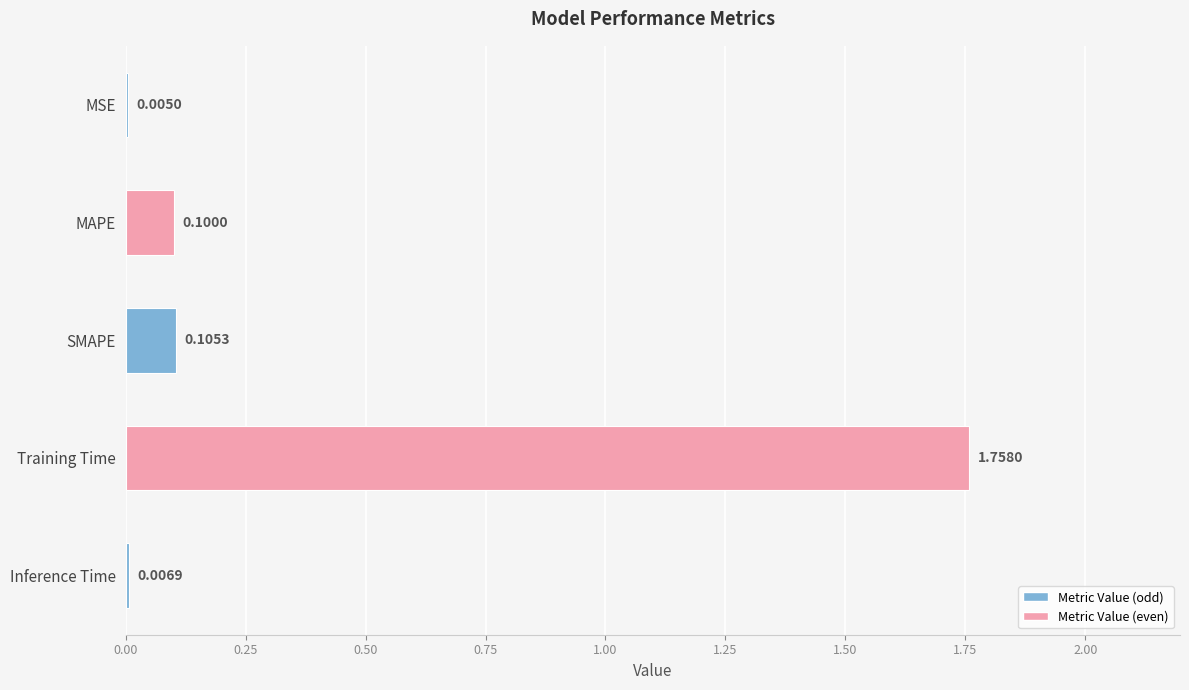

Where is the data nearest to the value 0?

MSE